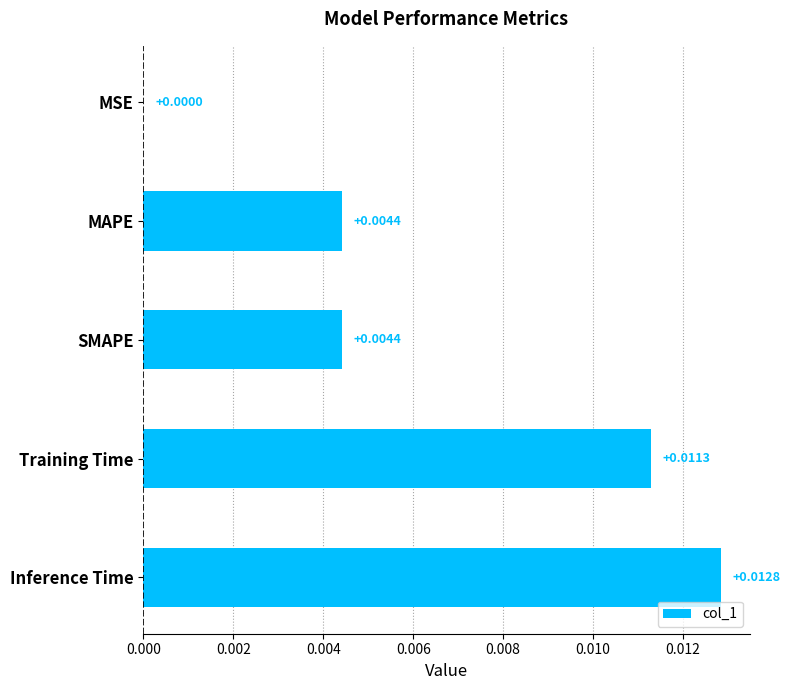

Which category has the highest value across all series?

Inference Time